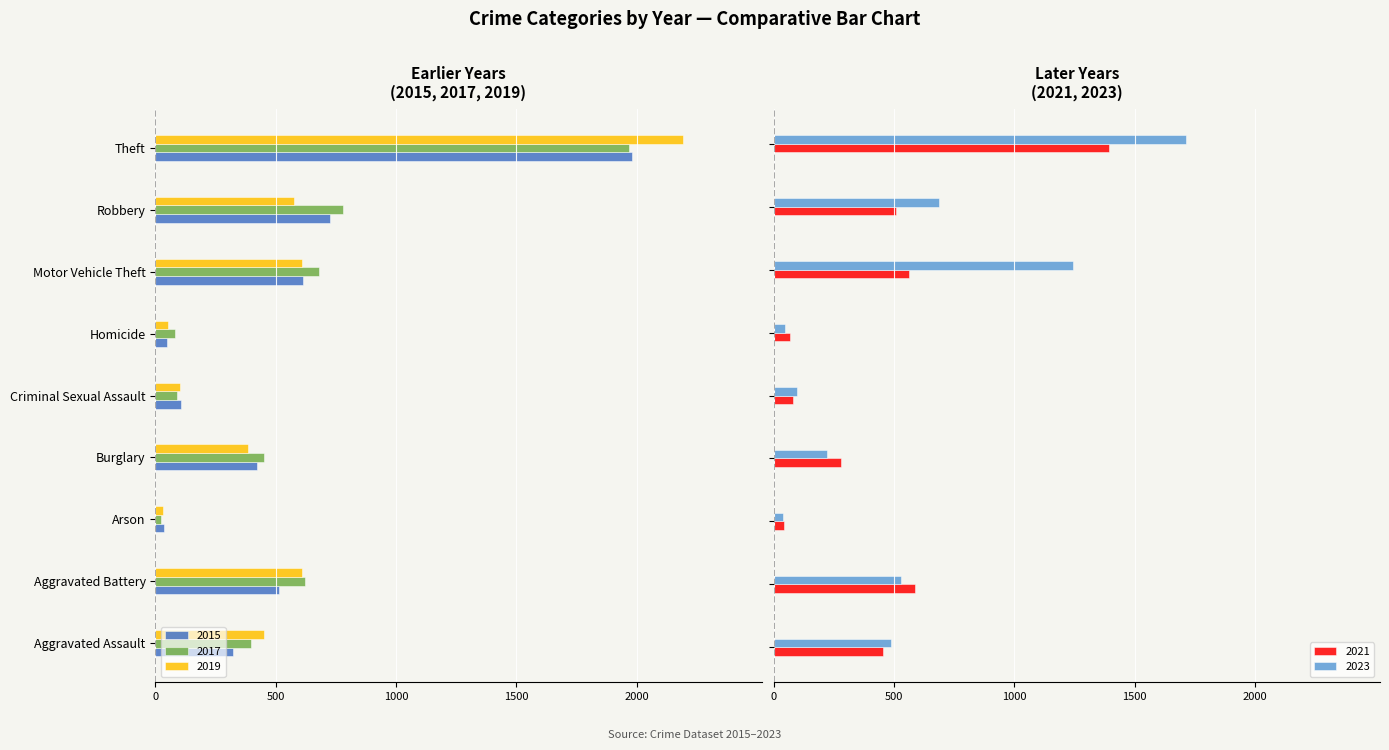

How many groups of bars are there?

9